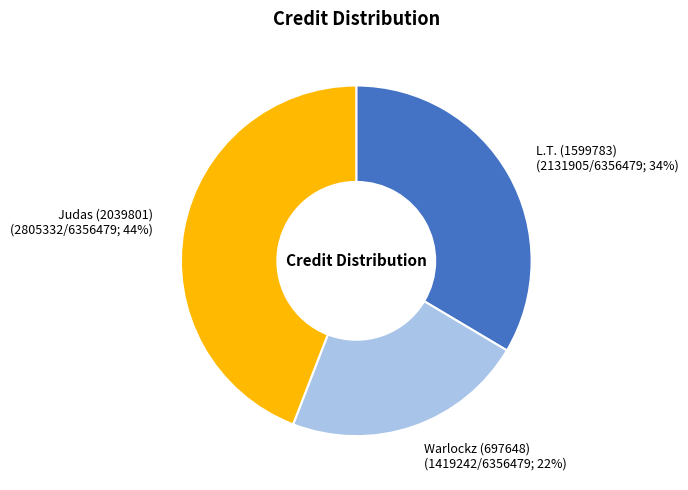

Does any single category account for the majority?

No